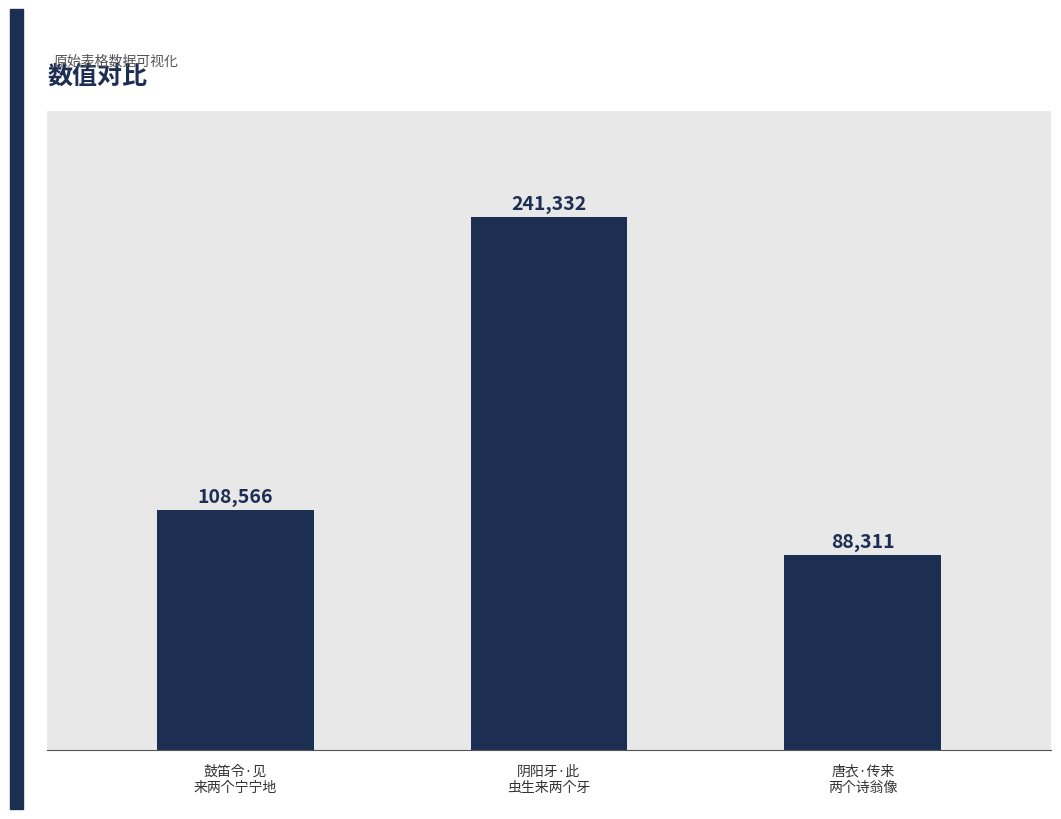

Which label corresponds to the largest value in the chart?

阴阳牙·此
虫生来两个牙